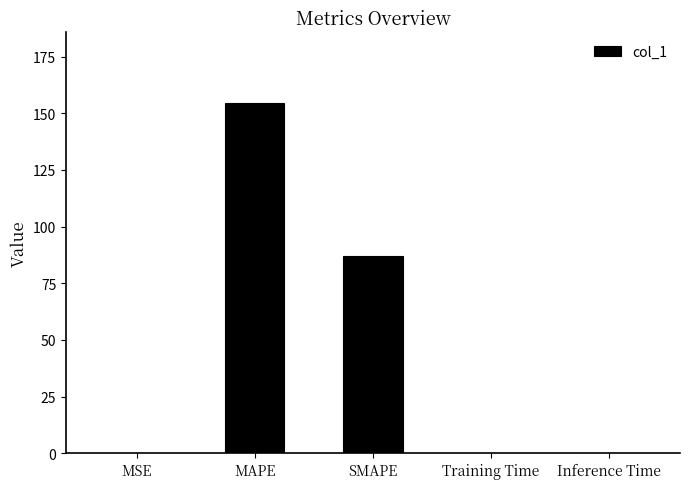

At which label is the value closest to 77?

SMAPE